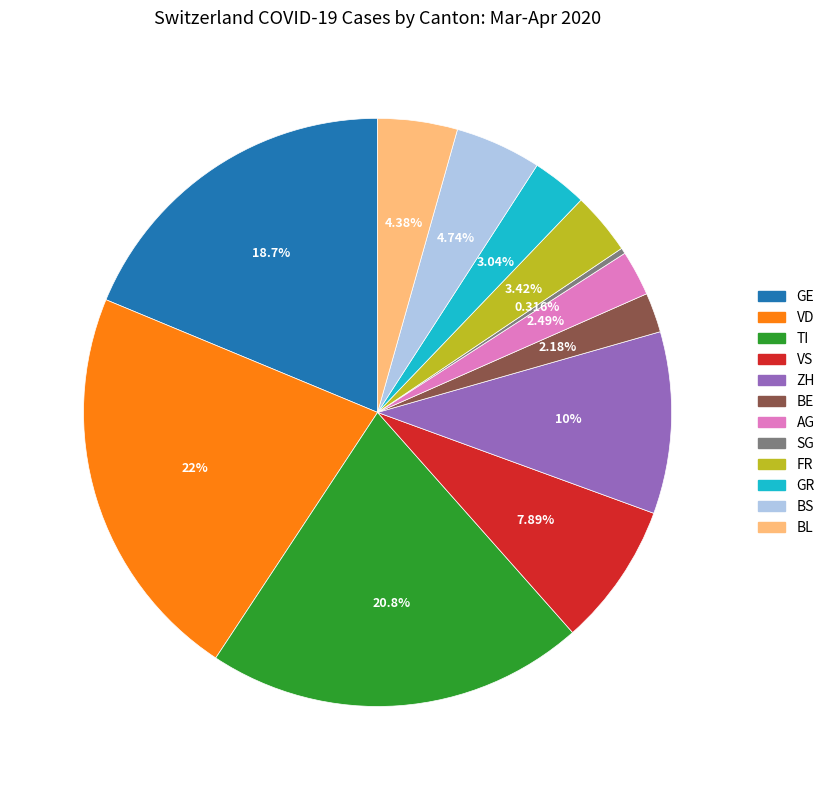

Is there a majority slice in this chart?

No